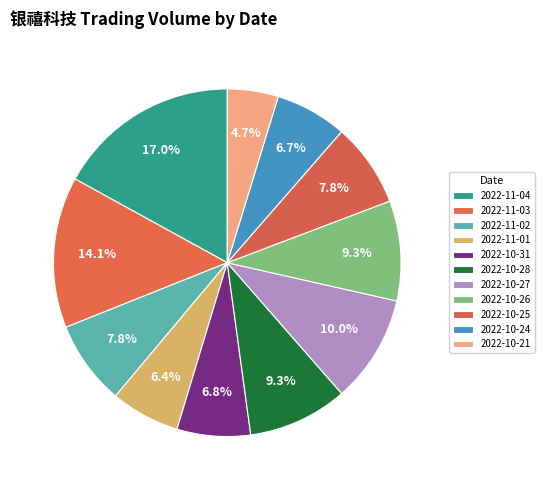

How many segments does this pie chart have?

11